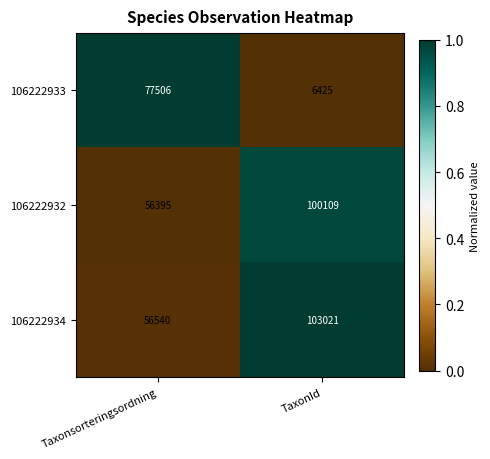

What is the sum of all 106222933 values?

83931